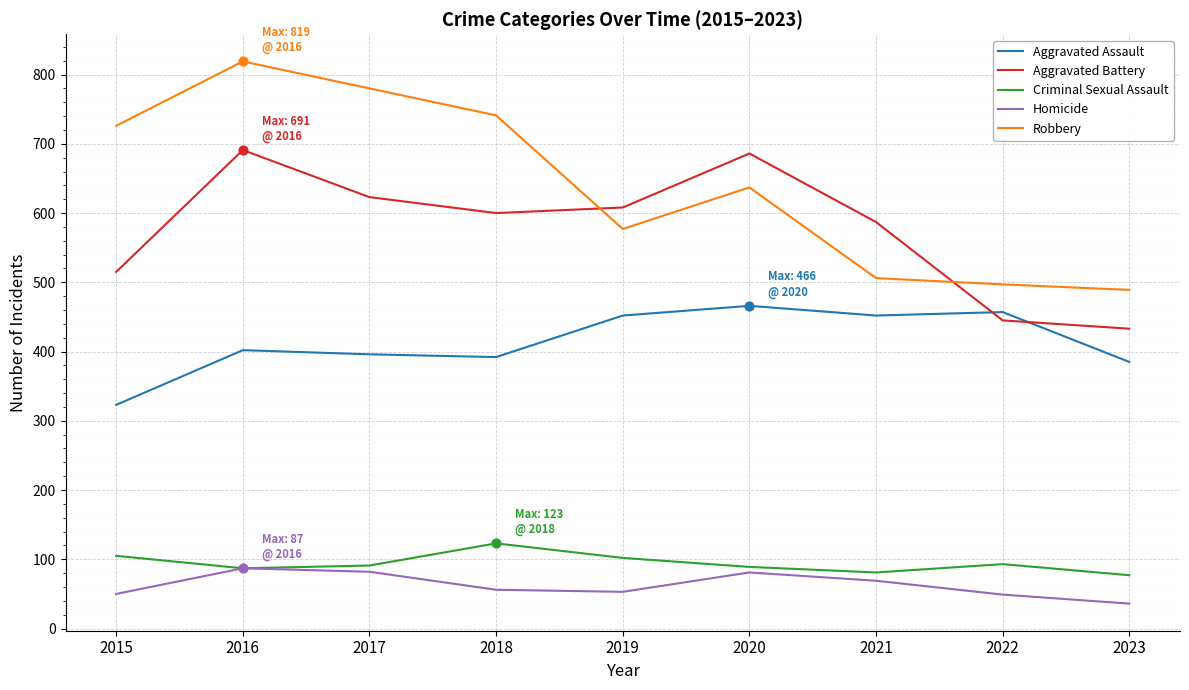

Which series has the widest spread of values?

Robbery